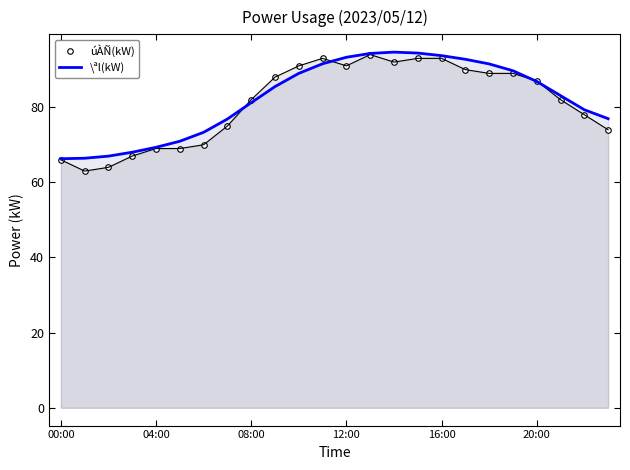

Which series has the largest range (max minus min)?

úÀÑ(kW)